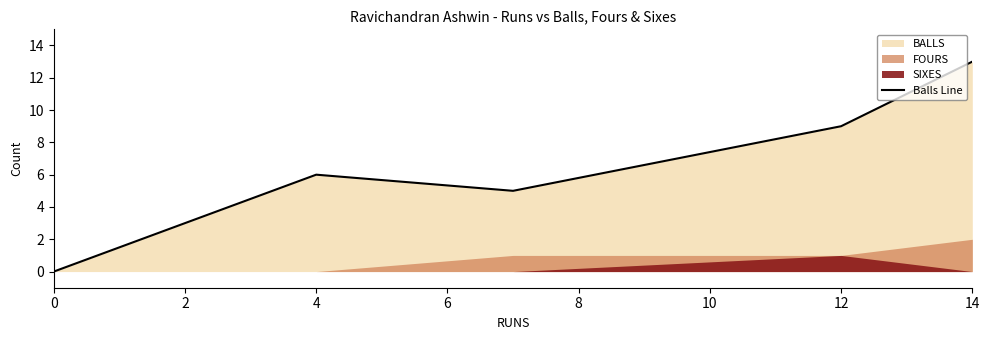

Does the chart have visible grid lines?

No